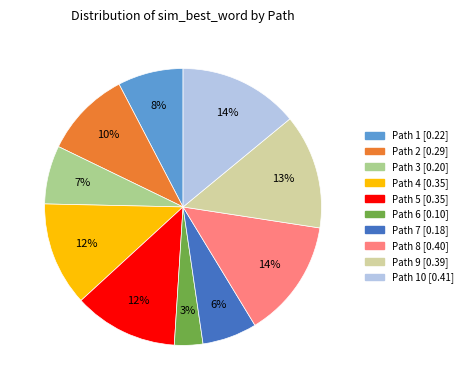

To the nearest percent, what is the average slice percentage?

10%